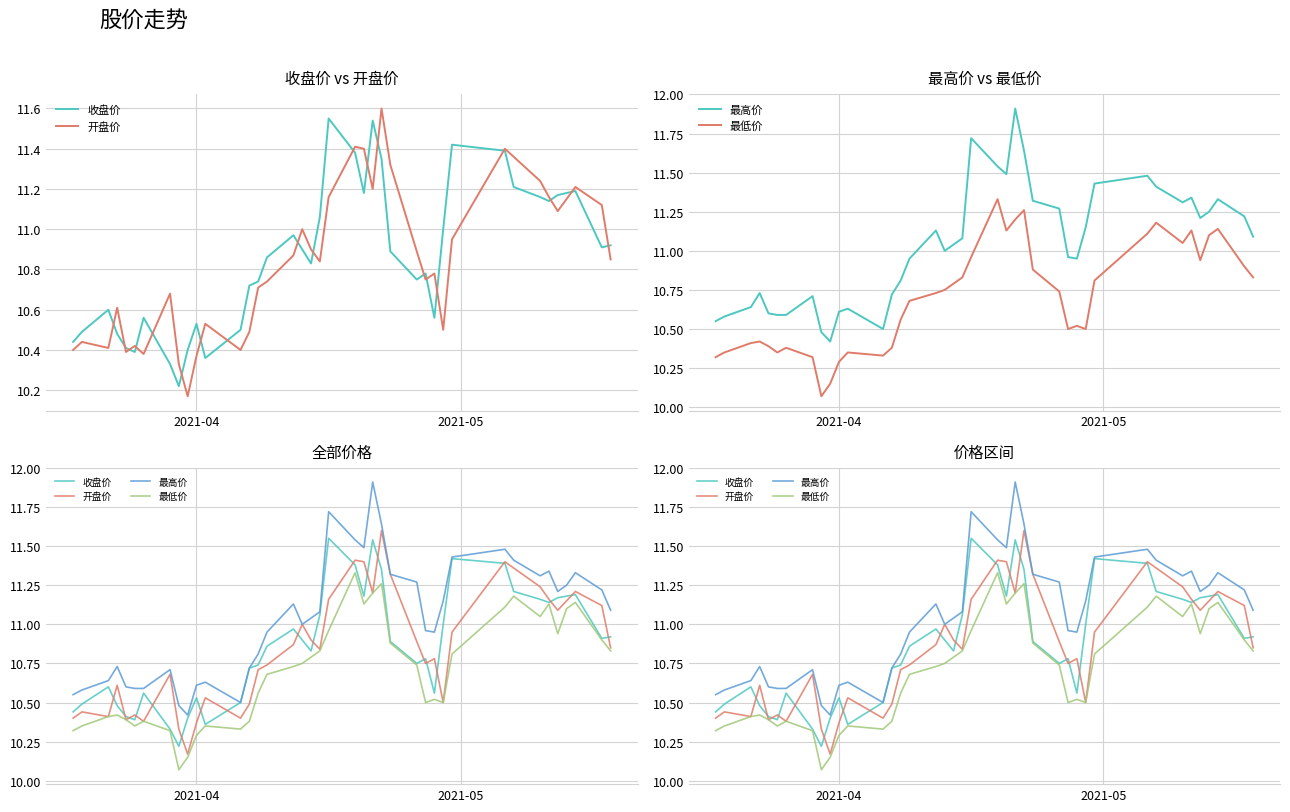

True or false: 最高价 and 收盘价 intersect in this chart.

False